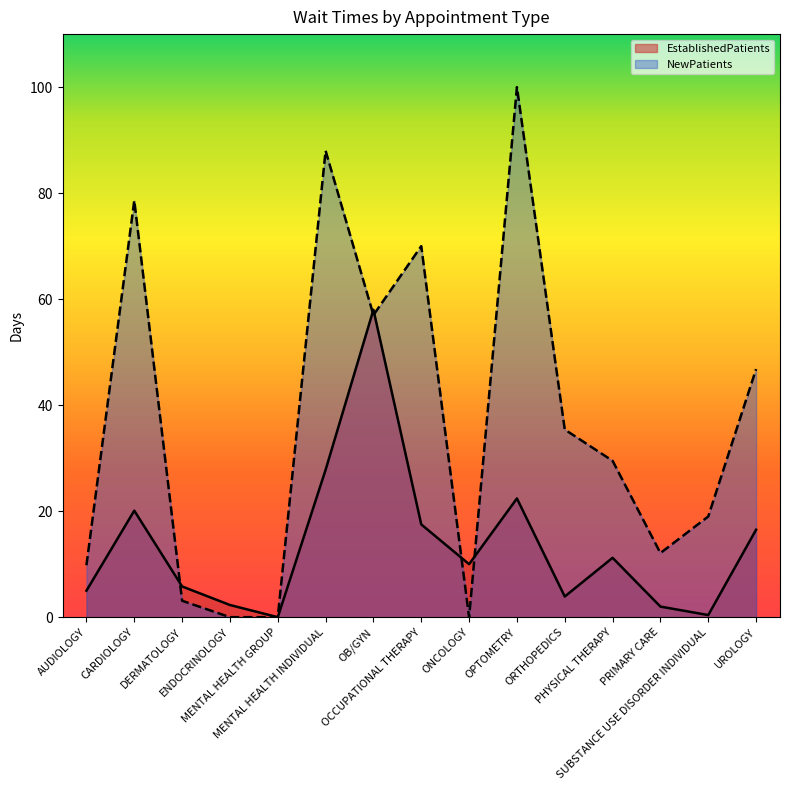

What is the highest value of the NewPatients series?

100.0